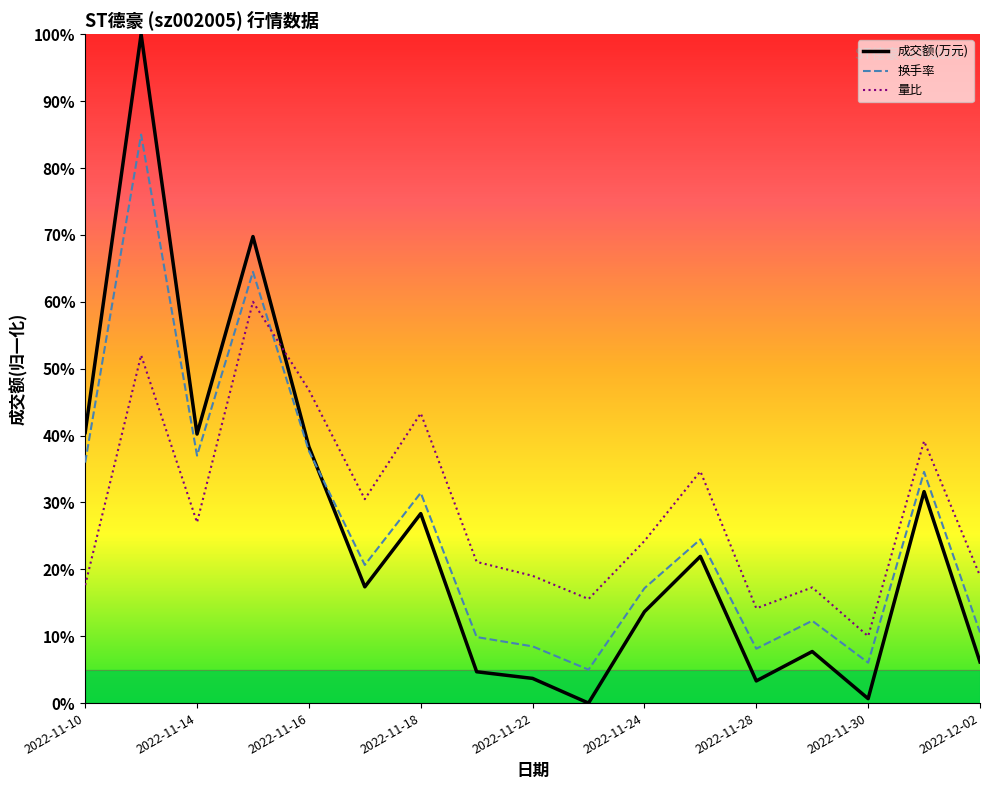

Does the chart have visible grid lines?

No